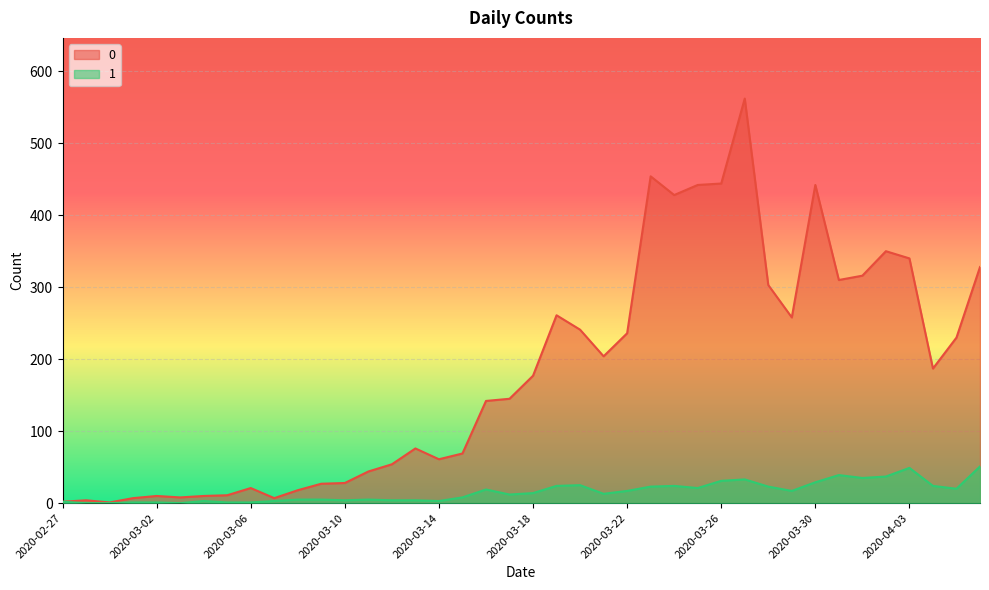

True or false: 0 and 1 cross at least once.

False